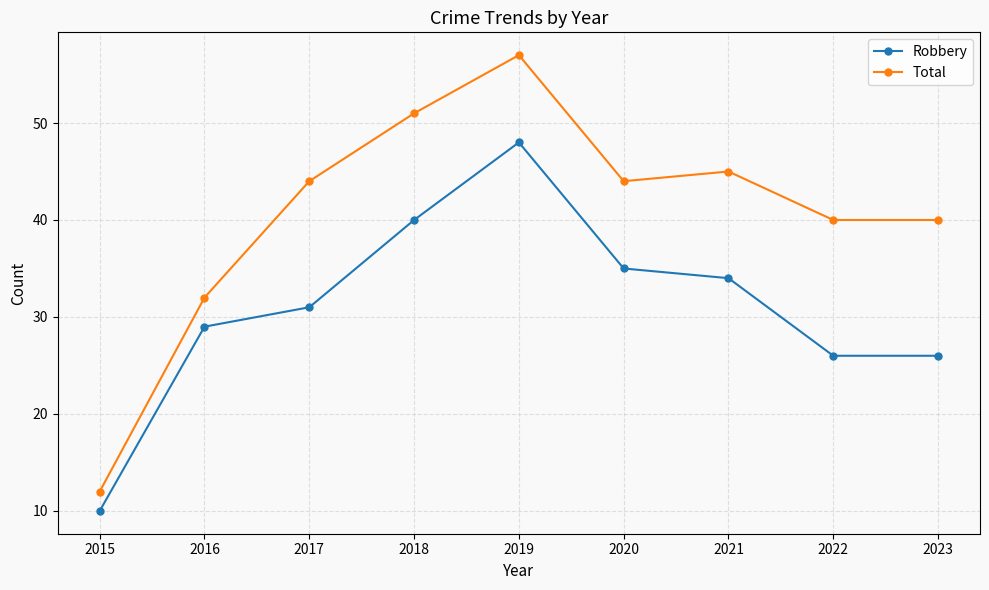

Which series changed the most between 2015 and 2020?

Total